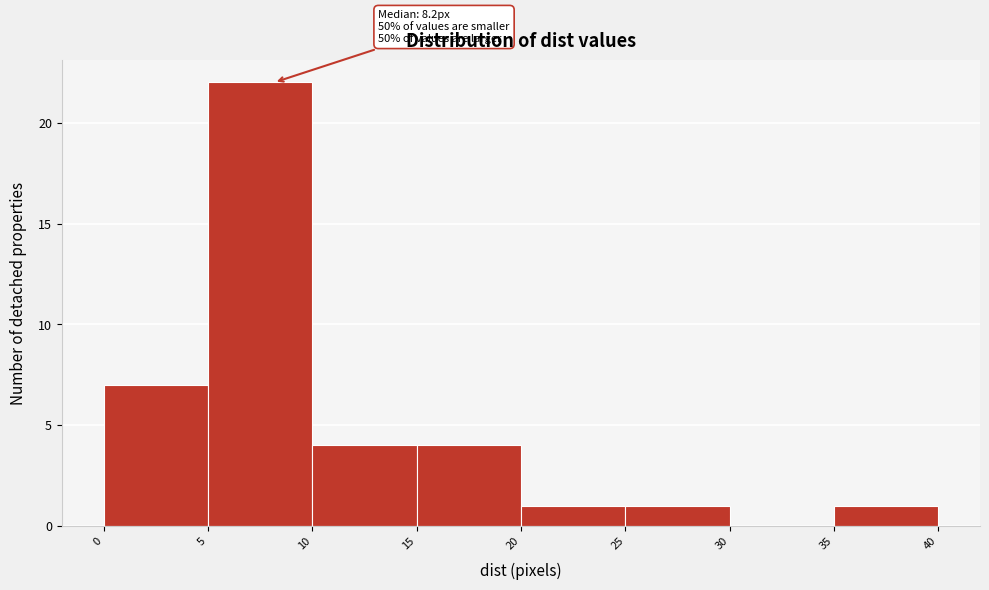

Over which range of the x-axis is the bar tallest?

5 to 10